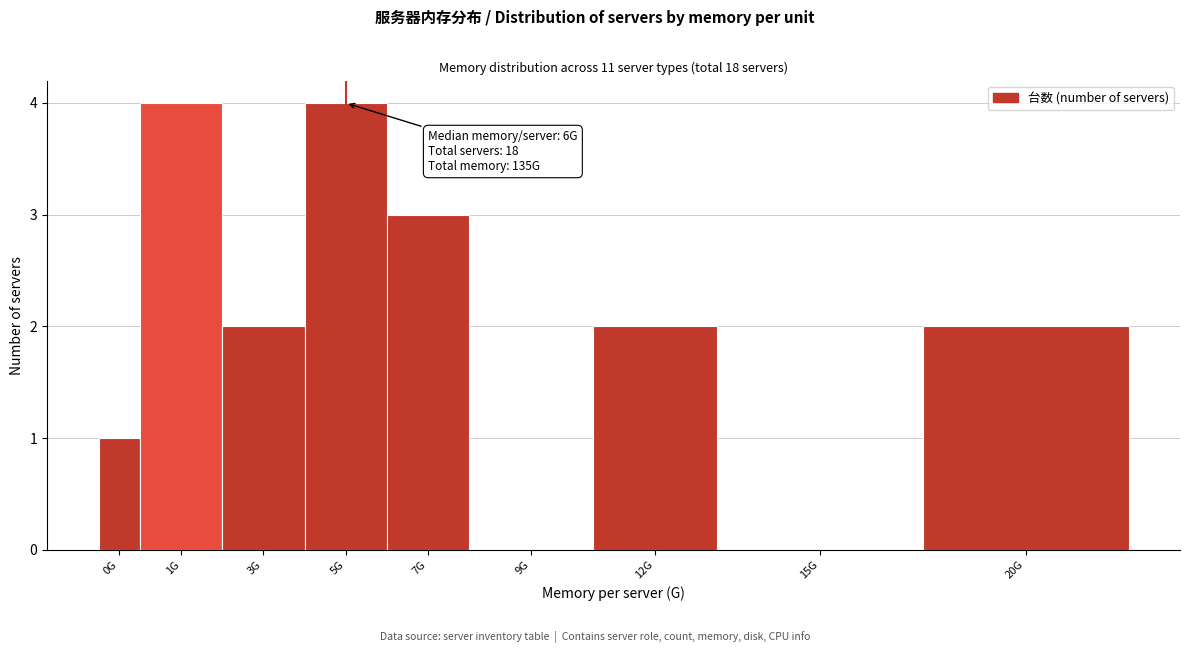

Reading right to left, extract all data points from this chart.

20G=2	15G=0	12G=2	9G=0	7G=3	5G=4	3G=2	1G=4	0G=1